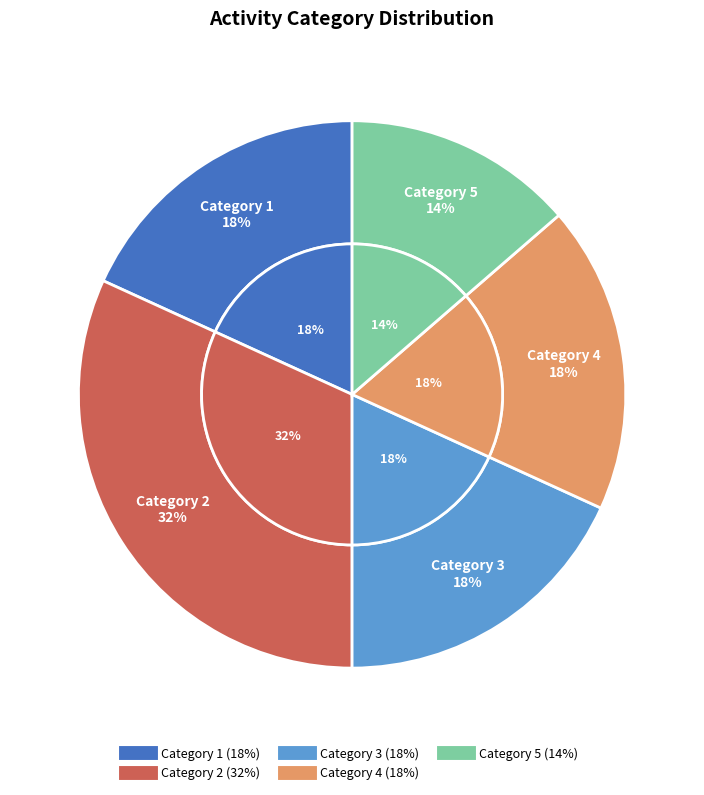

Count the number of slices in the pie.

5